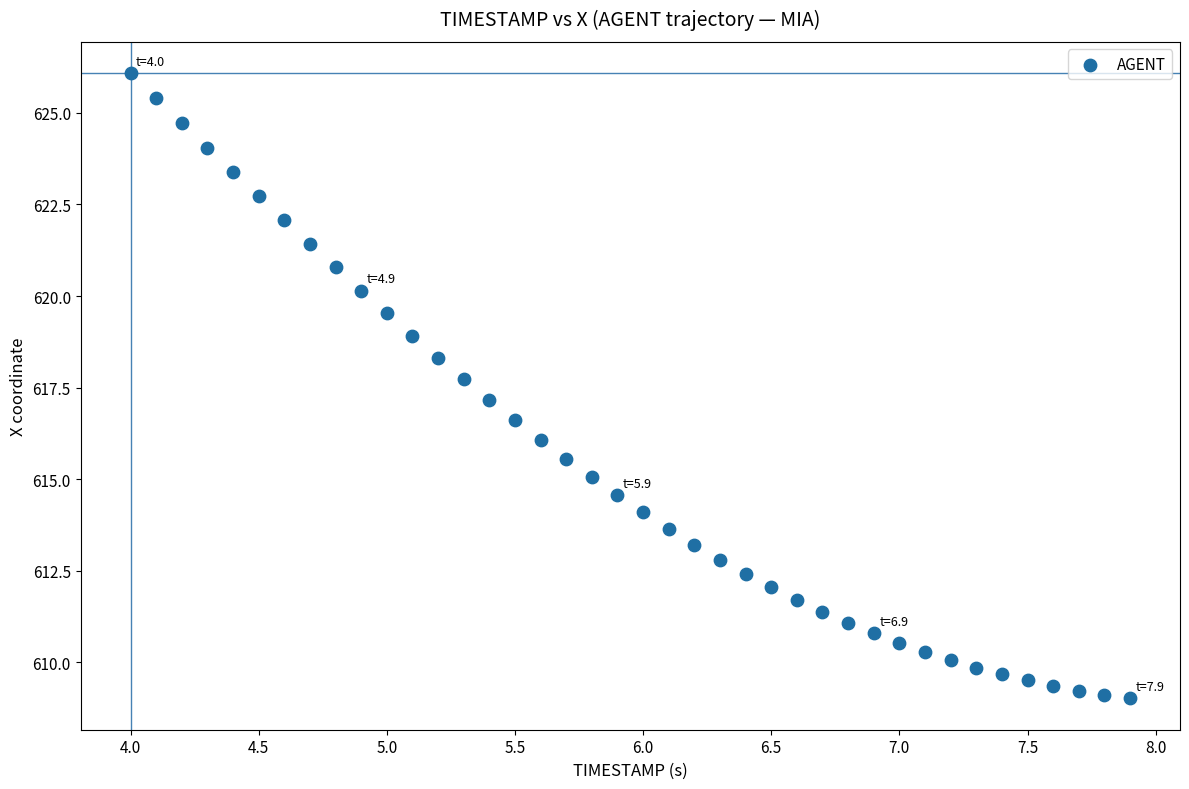

What is the range of Y values (max minus min)?

17.1